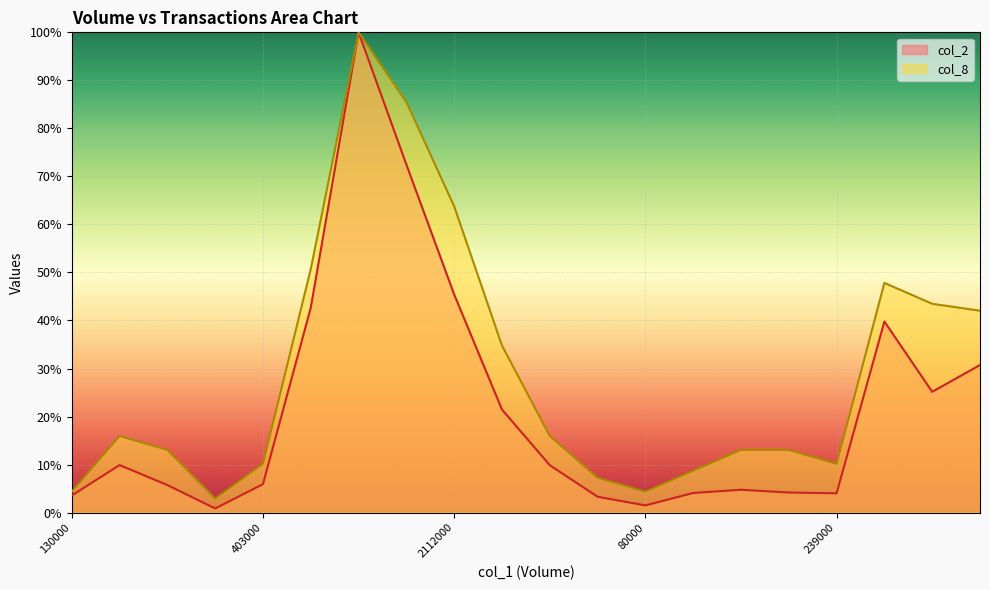

Does the chart display data point markers on the line(s)?

No